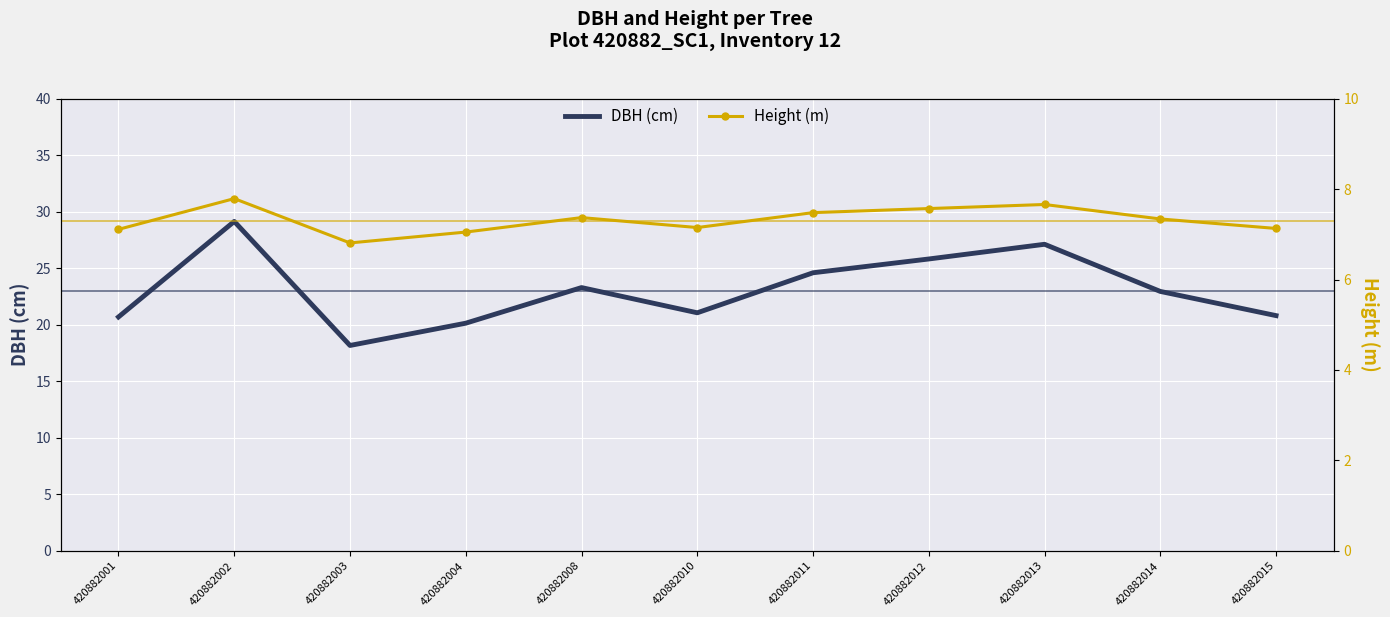

List the labels in order of Height (m) value, largest first.

420882002, 420882013, 420882012, 420882011, 420882008, 420882014, 420882010, 420882015, 420882001, 420882004, 420882003